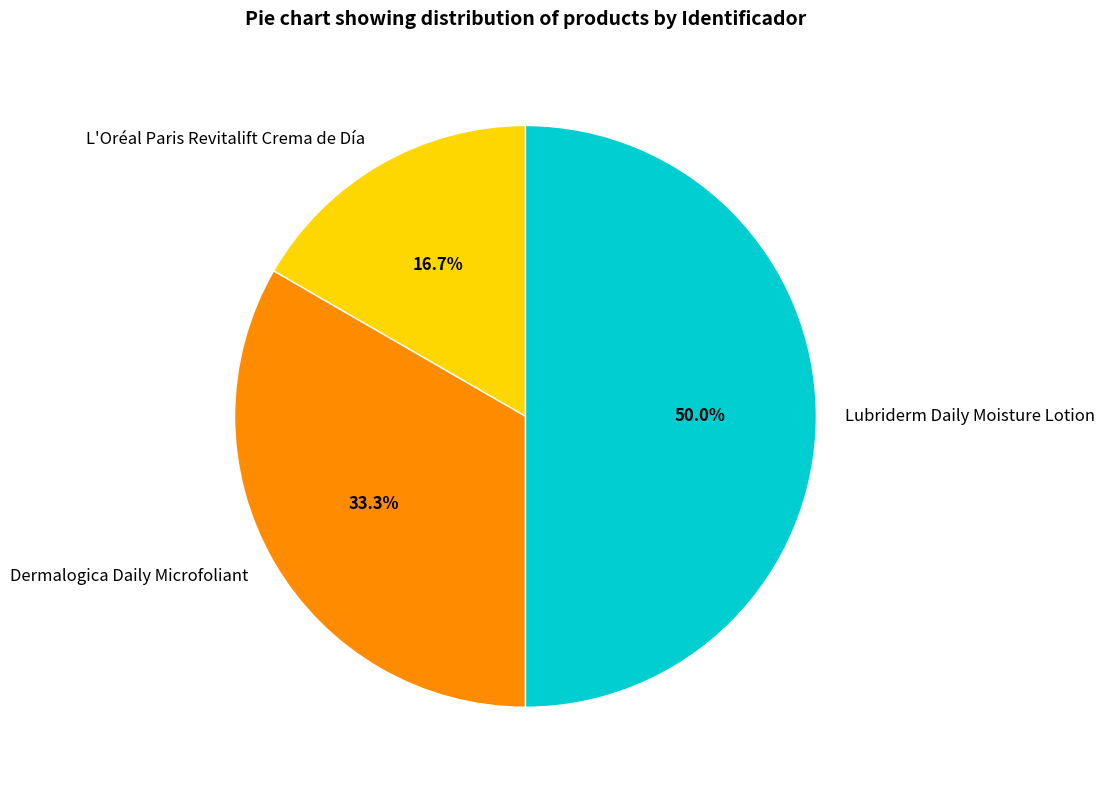

How many segments does this pie chart have?

3